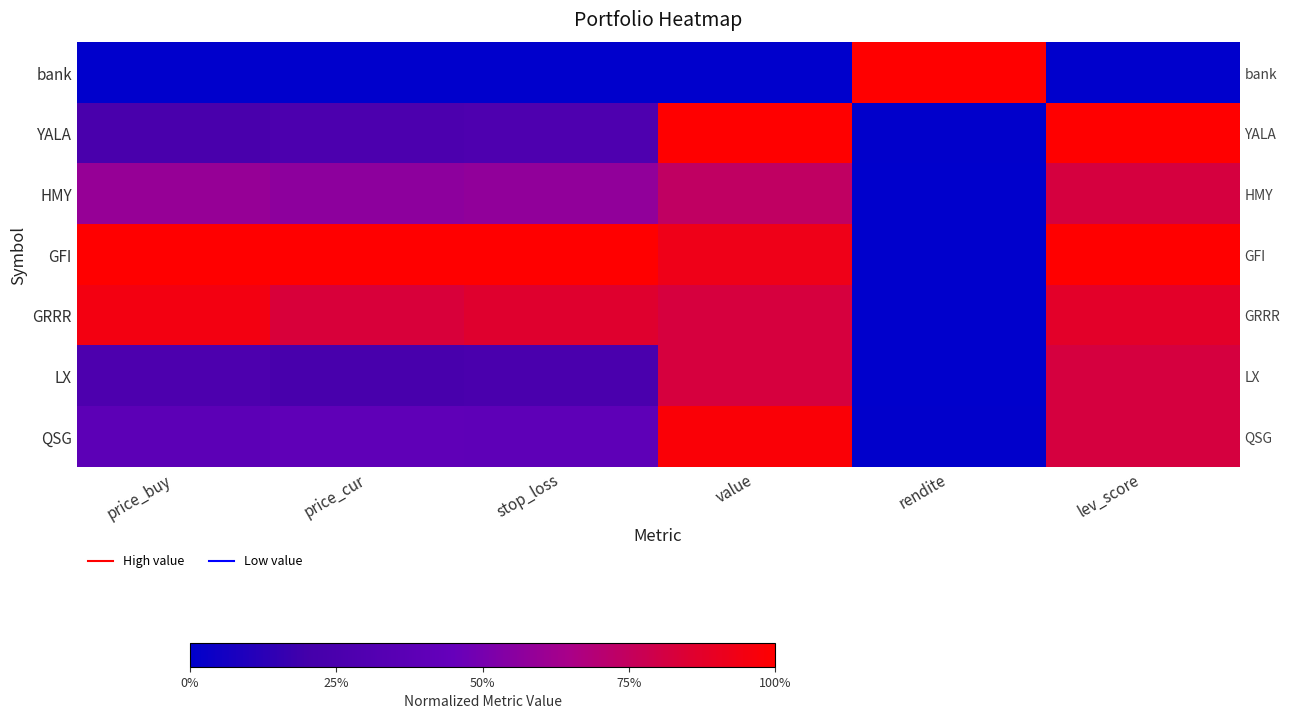

At stop_loss, list the series in order from largest to smallest.

GFI, GRRR, HMY, QSG, YALA, LX, bank